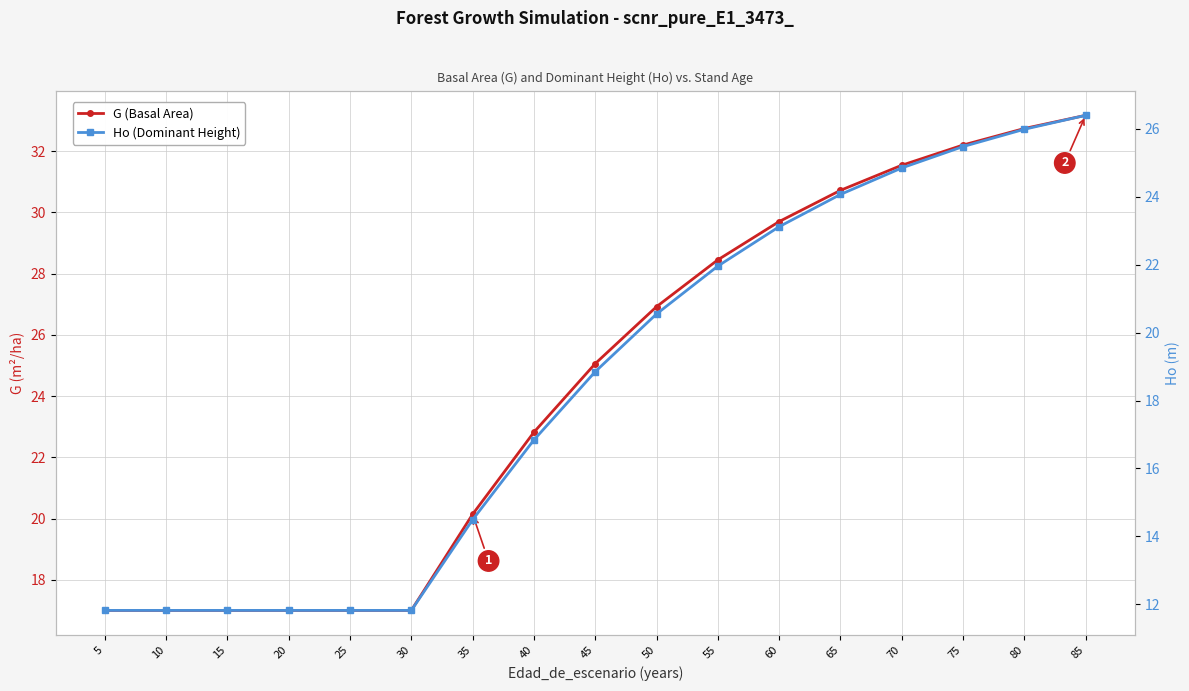

Between 10 and 45, which is larger?

45